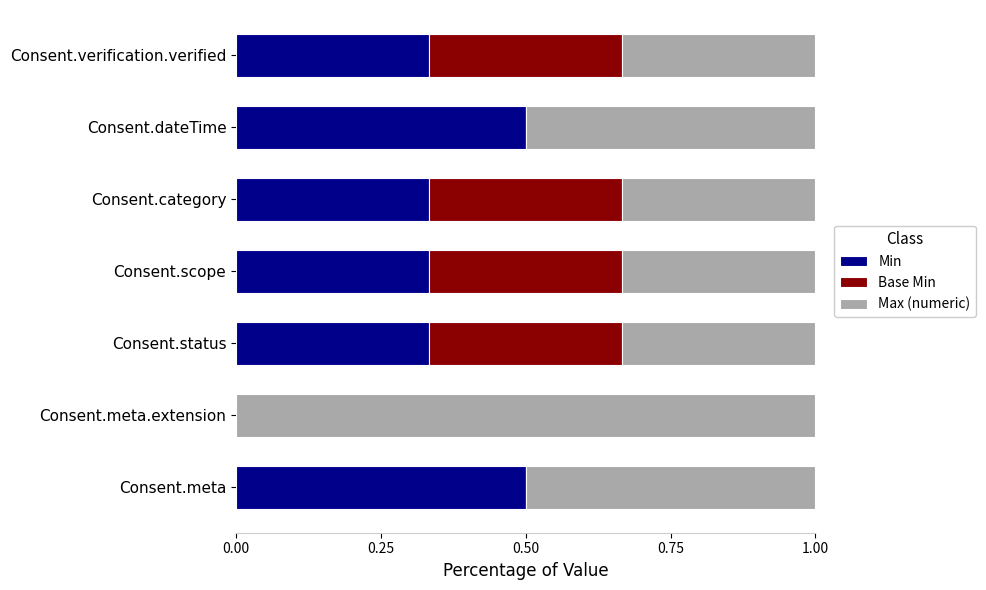

The value of Min at Consent.scope is 0.5. True or false?

False